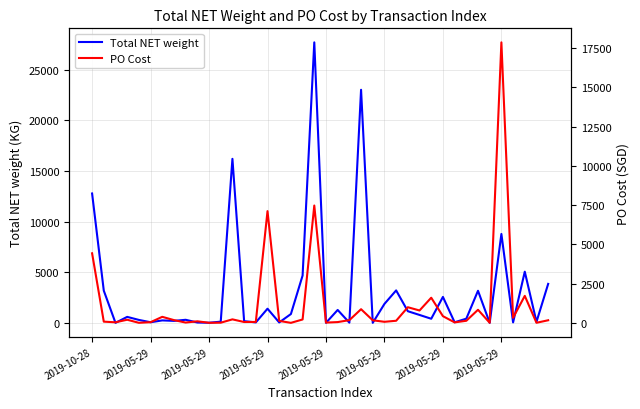

At how many categories does at least one series exceed 8450?

5